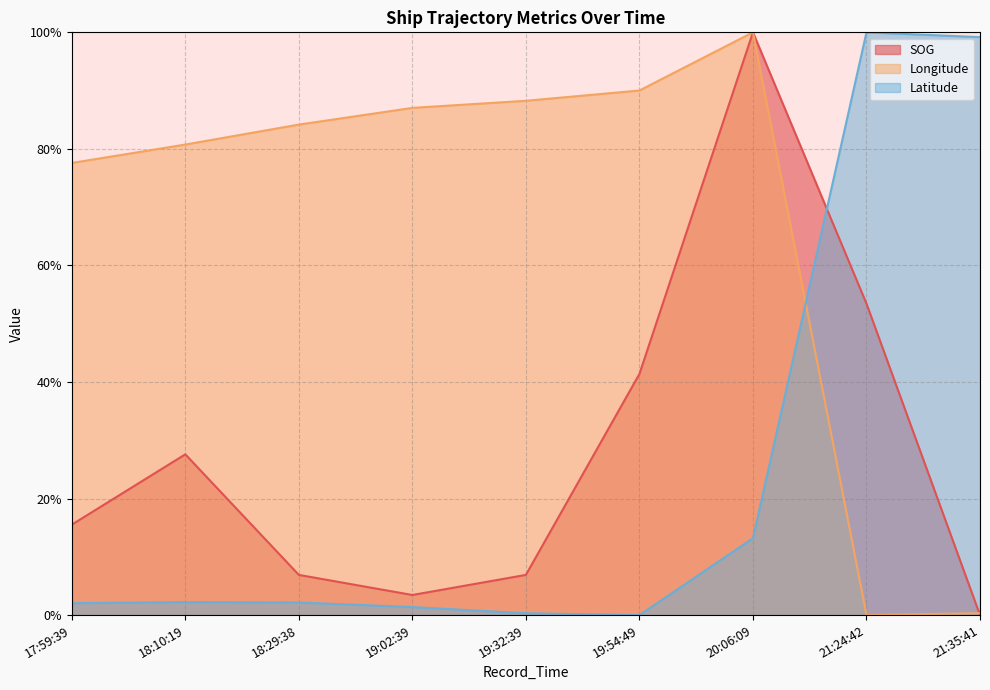

Rank the categories by Latitude value from highest to lowest.

21:24:42, 21:35:41, 20:06:09, 18:10:19, 18:29:38, 17:59:39, 19:02:39, 19:32:39, 19:54:49